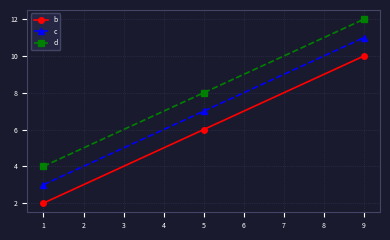

At which category is the sum across all series the highest?

9